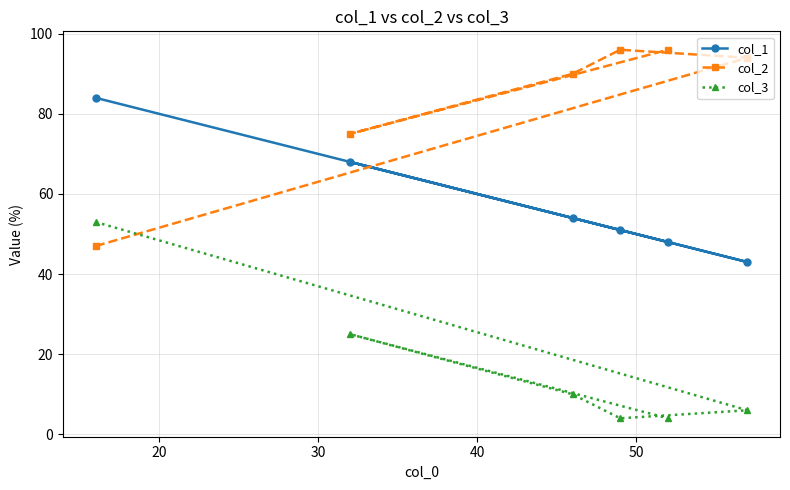

What is the greatest value displayed?

96